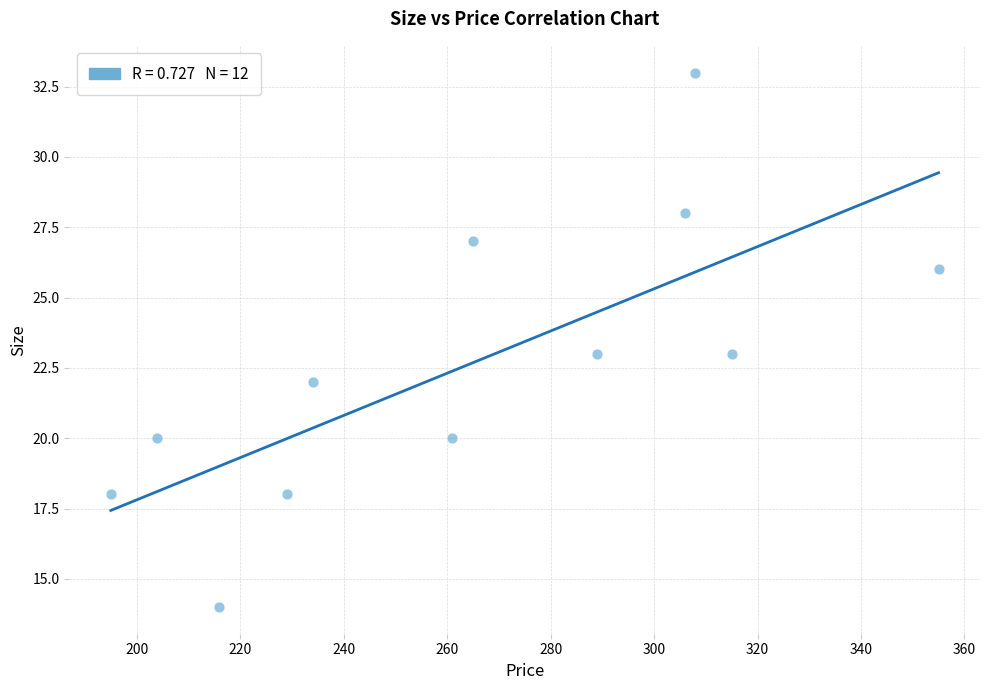

What is the average Y value?

23